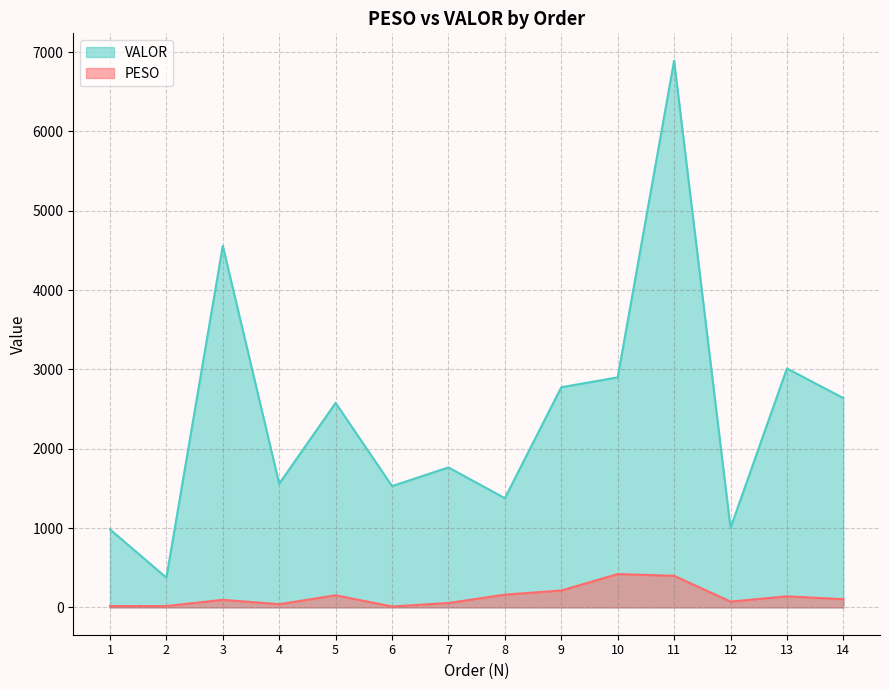

What is the difference between the maximum and second lowest values in the VALOR series?

5909.2